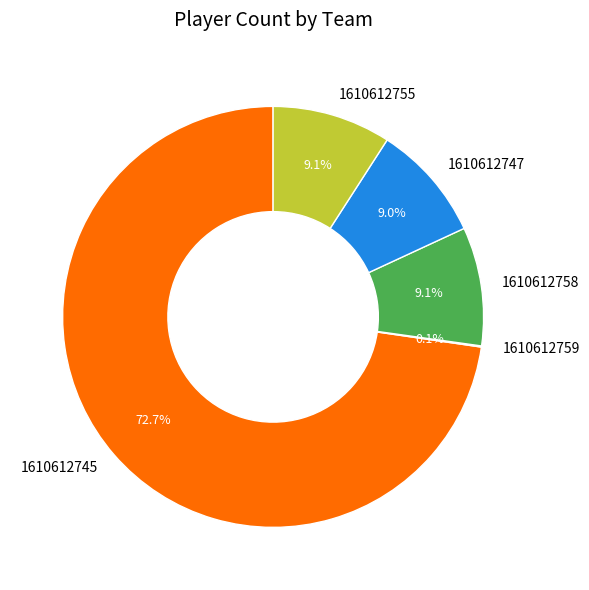

Do 1610612755 and 1610612745 together represent more than half of the pie?

Yes